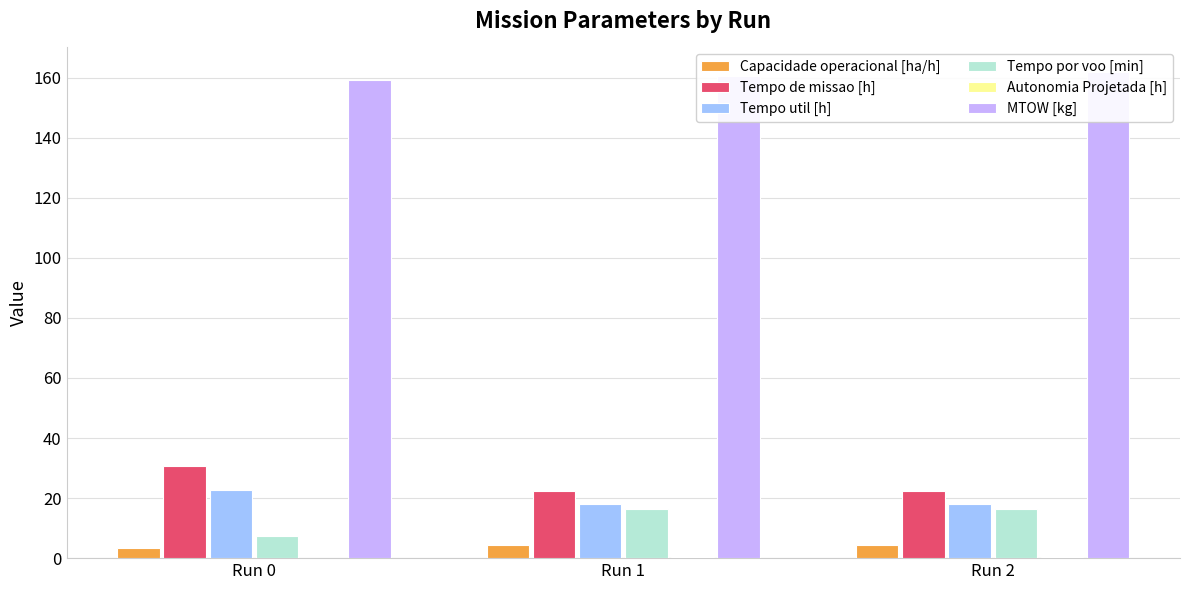

The value of Tempo de missao [h] at Run 1 is 38.6. True or false?

False